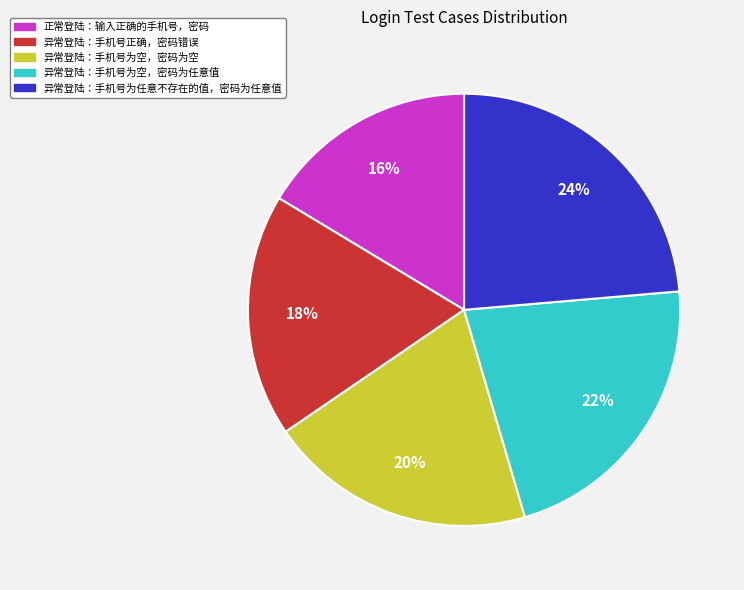

Do 异常登陆：手机号正确，密码错误 and 正常登陆：输入正确的手机号，密码 together represent more than half of the pie?

No